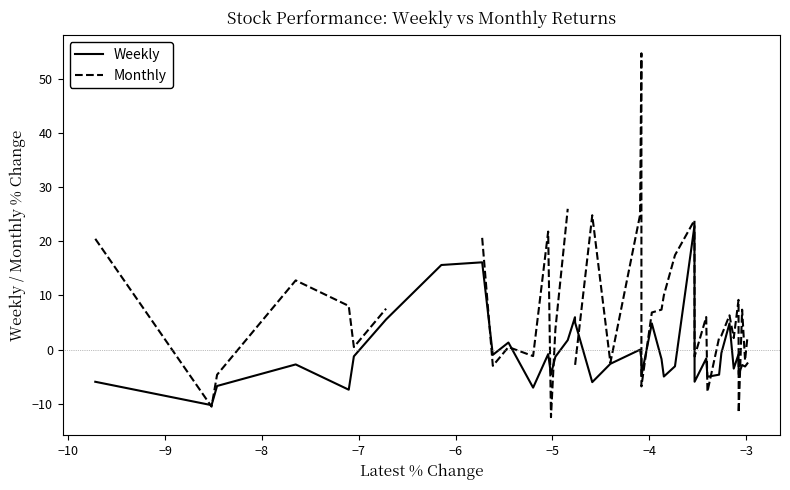

How many intersections are there between Monthly and Weekly?

13